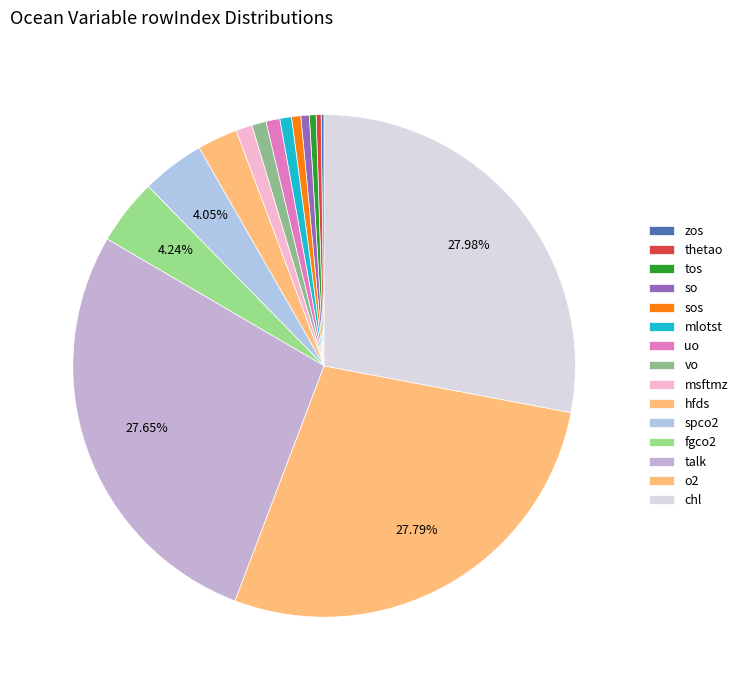

Count the number of slices in the pie.

15